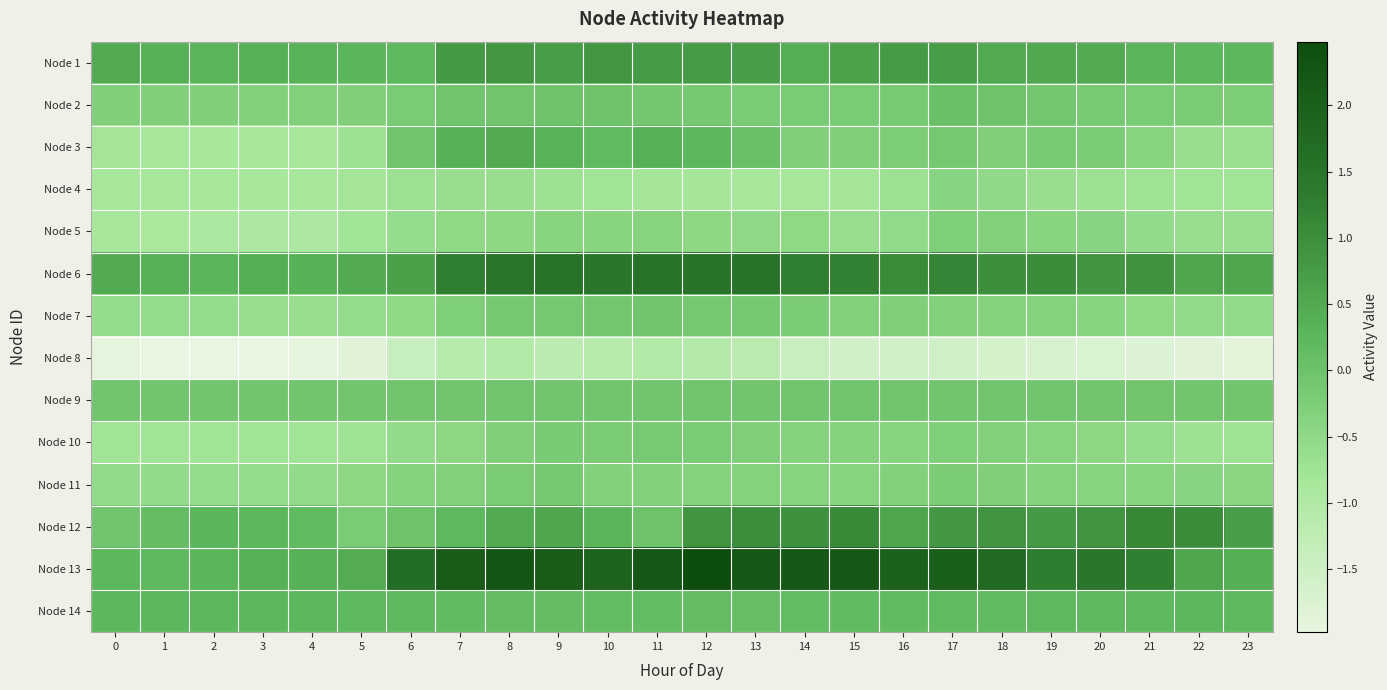

Count the number of data series in this chart.

14